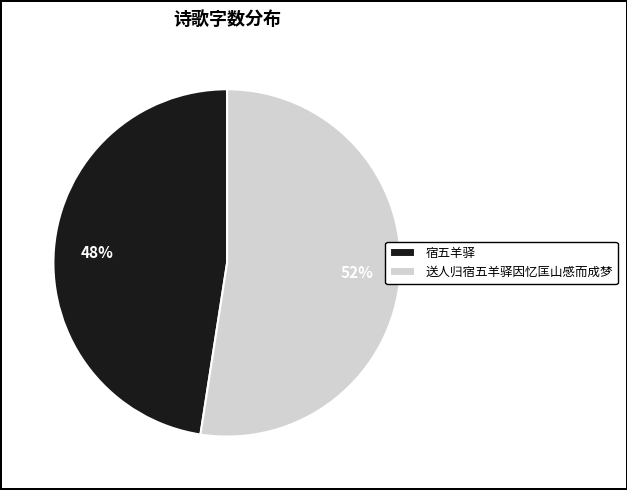

Which slice is the largest?

送人归宿五羊驿因忆匡山感而成梦